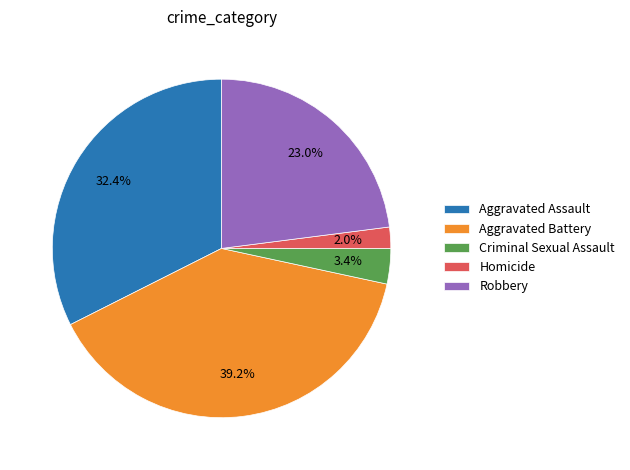

Which category has the smallest portion of the pie?

Homicide